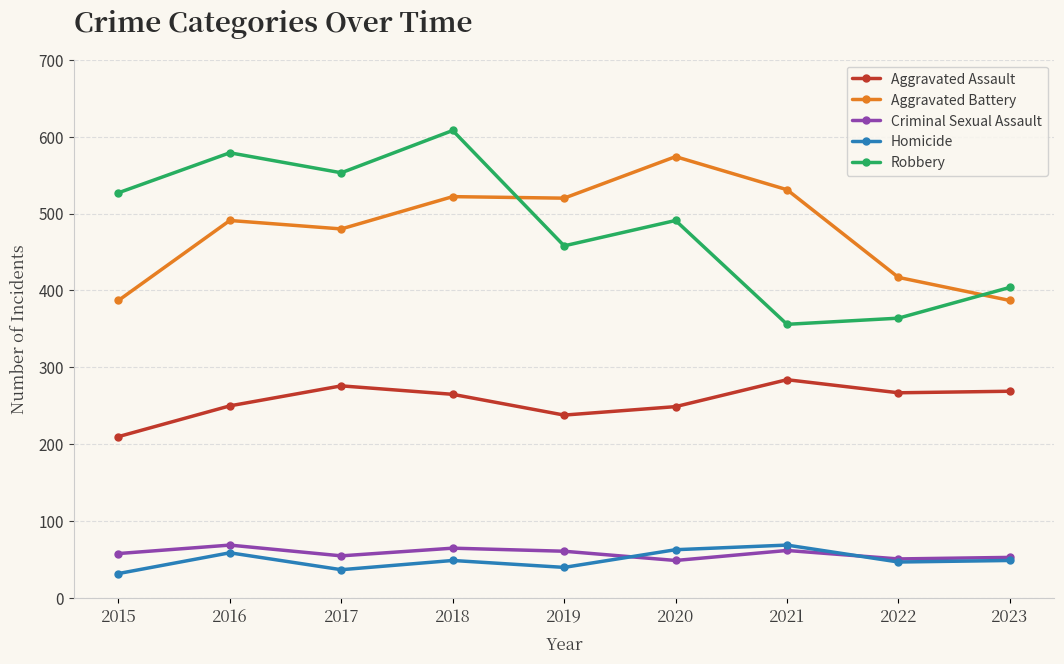

Between which two adjacent categories do Homicide and Criminal Sexual Assault first intersect?

2019 and 2020